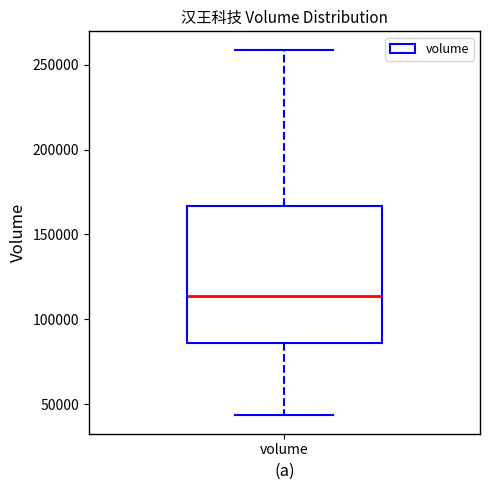

Where is the upper edge of the box for volume on the y-axis? The values are not printed on the chart, so give them approximately, as read against the axis.

165000